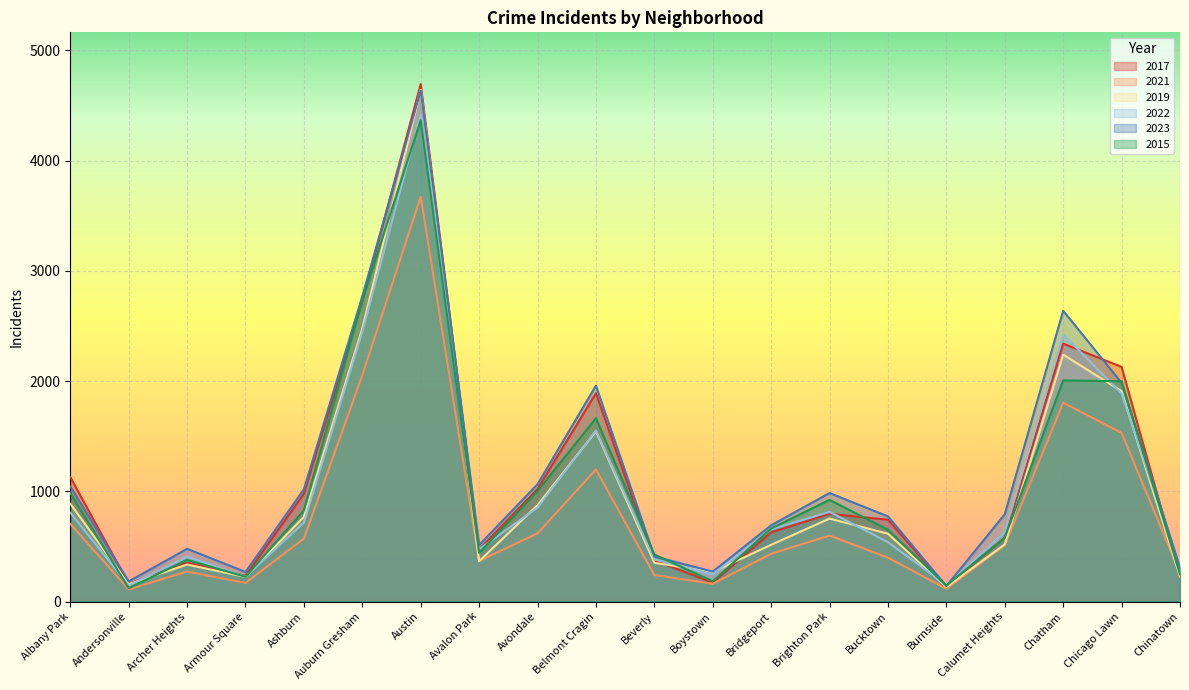

At how many categories does at least one series exceed 3697?

1